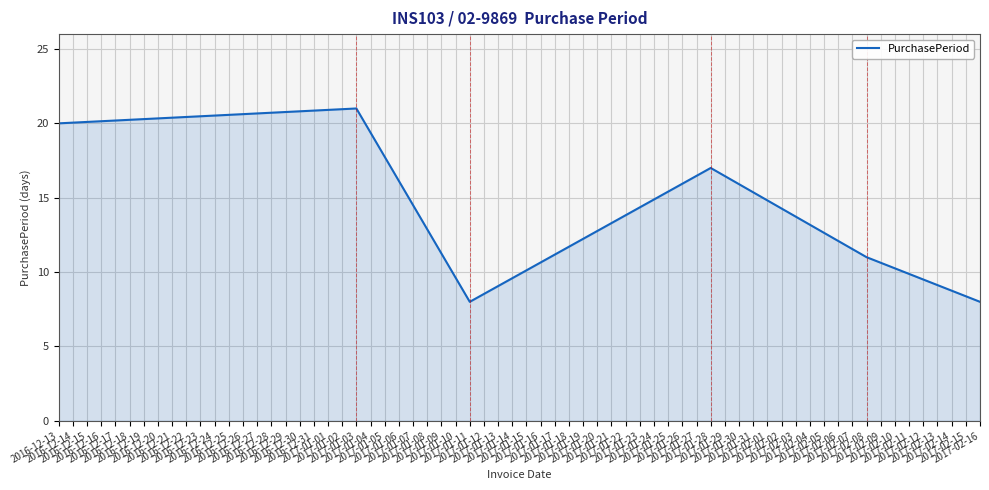

What is the average value?

14